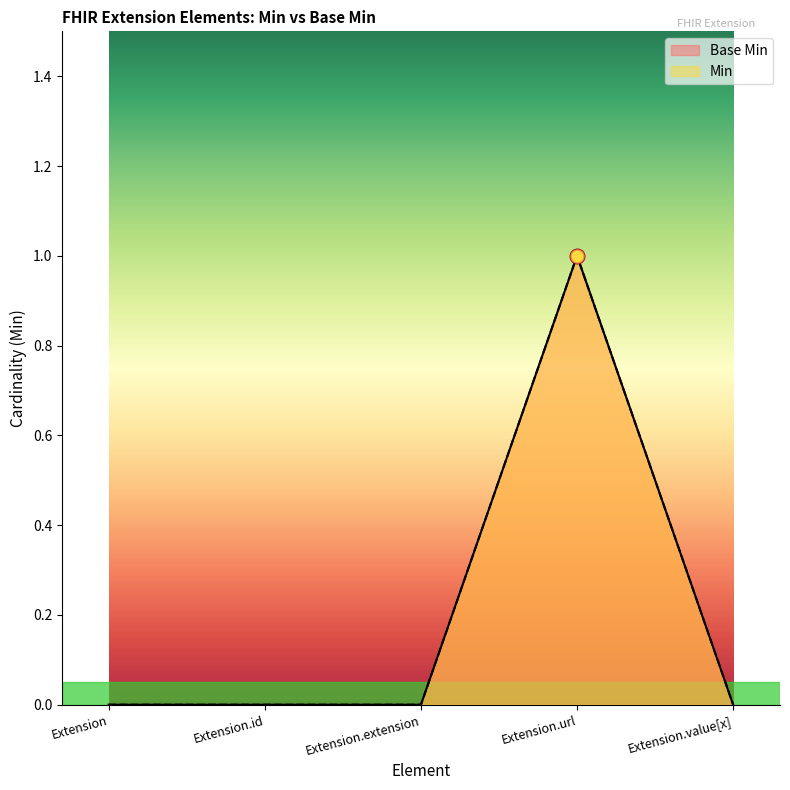

What are all the series names shown in the legend?

Base Min, Min